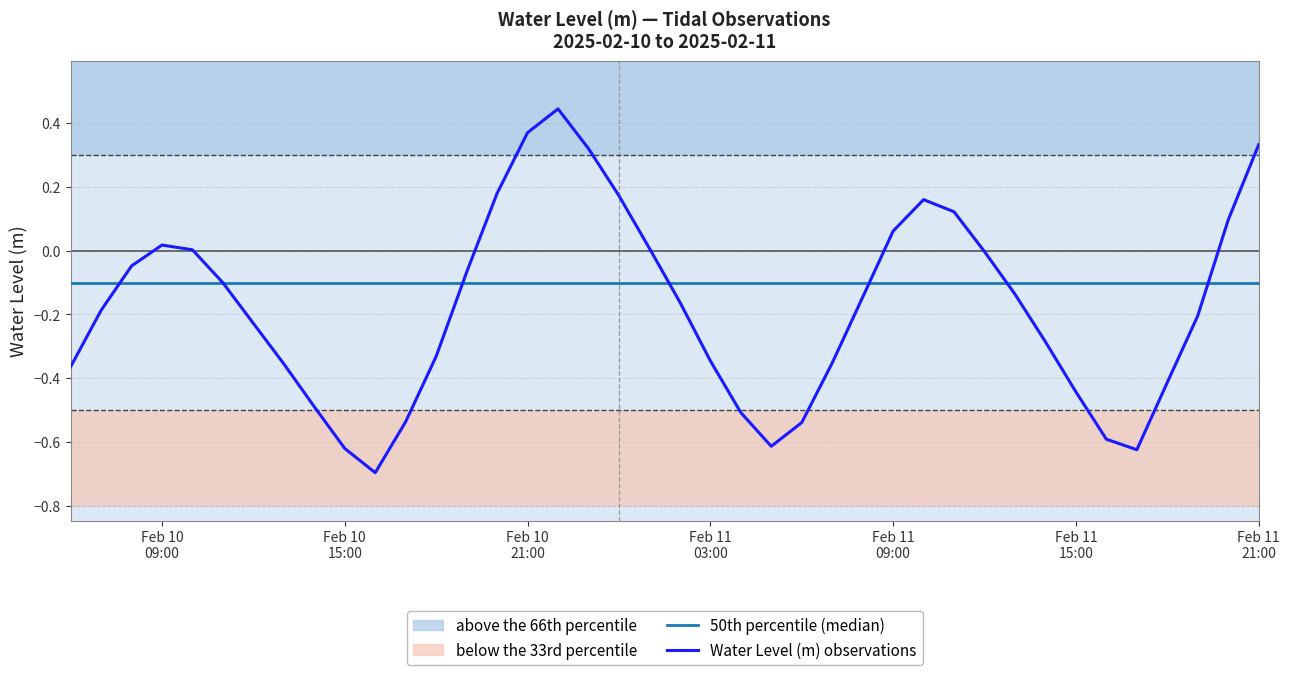

Rank the series by their maximum value, from highest to lowest.

Water Level (m) observations, 50th percentile (median)